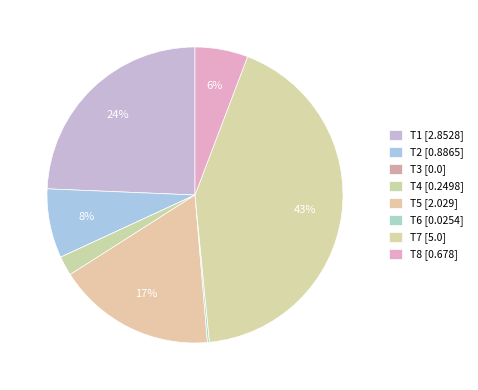

What percentage is NOT represented by T5?

82.7%